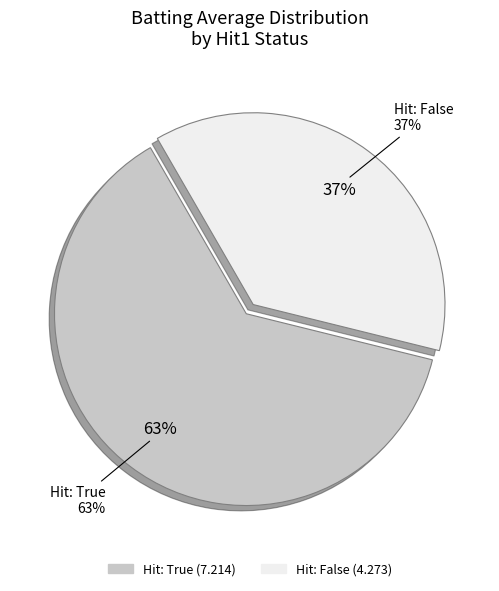

Does any single category account for the majority?

Yes